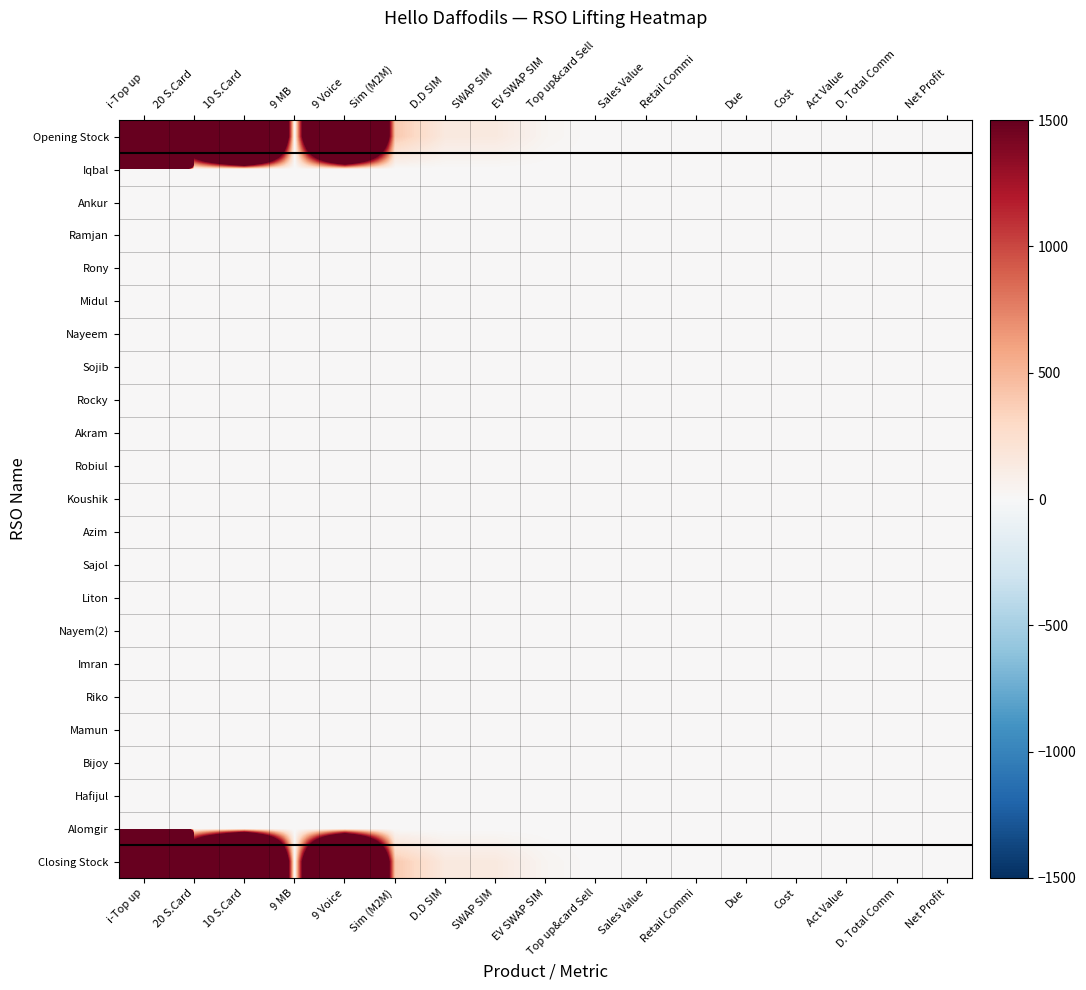

Which series has the largest total across all categories?

Opening Stock